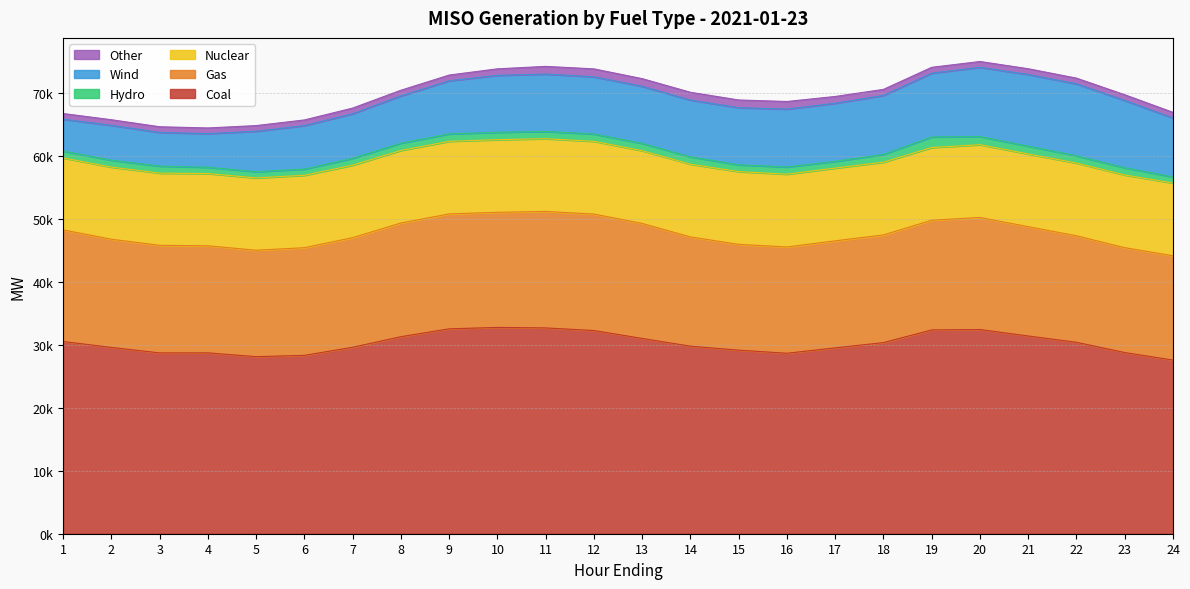

Where is the first local maximum for Nuclear?

12